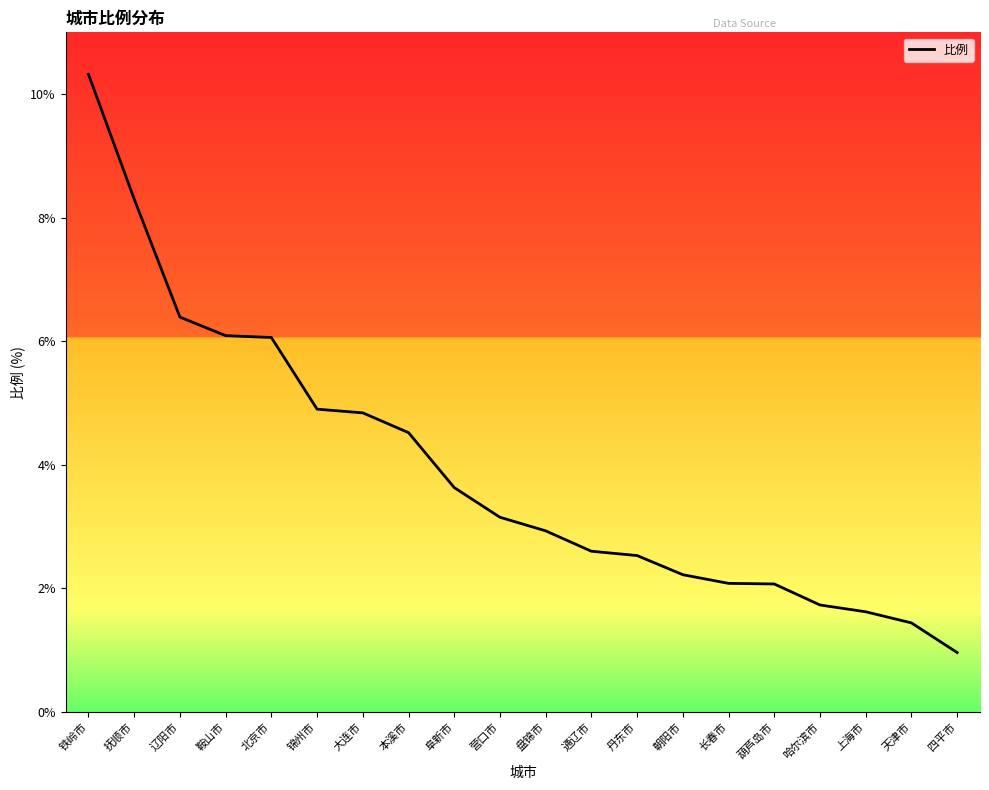

What is the approximate value at 丹东市?

2.5